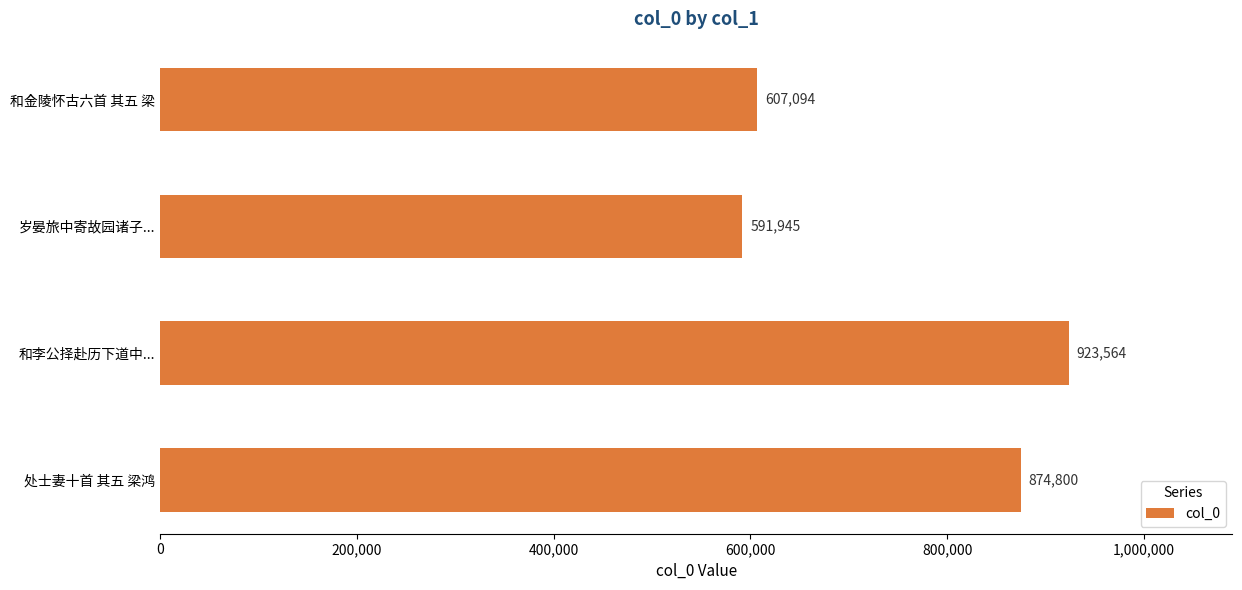

What value does the data have at 处士妻十首 其五 梁鸿?

874800